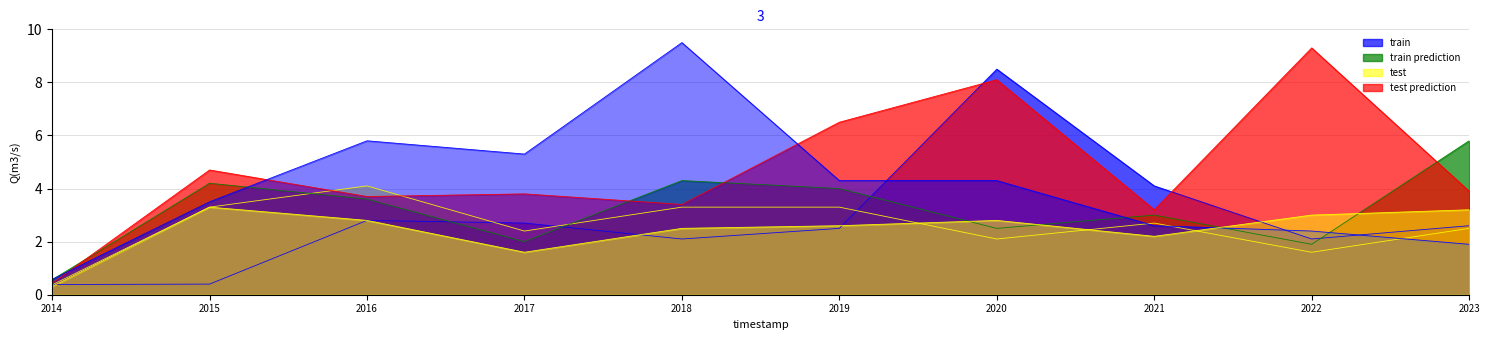

What is the value of the col_4 point at the 10th from the left?

2.5